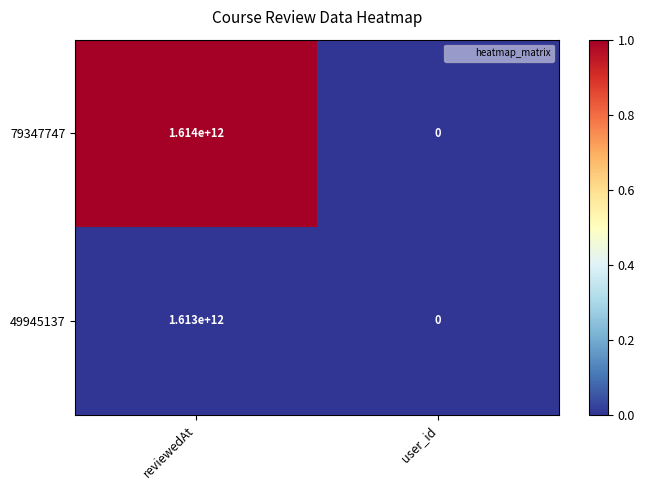

Rank the series by their average value, from highest to lowest.

79347747, 49945137